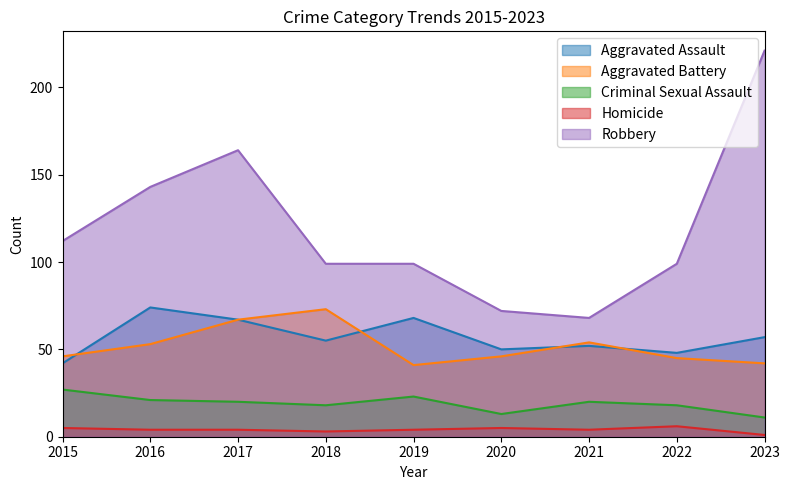

Reading left to right, extract all data points from this chart.

Aggravated Assault: 2015=42	2016=74	2017=67	2018=55	2019=68	2020=50	2021=52	2022=48	2023=57
Aggravated Battery: 2015=46	2016=53	2017=67	2018=73	2019=41	2020=46	2021=54	2022=45	2023=42
Criminal Sexual Assault: 2015=27	2016=21	2017=20	2018=18	2019=23	2020=13	2021=20	2022=18	2023=11
Homicide: 2015=5	2016=4	2017=4	2018=3	2019=4	2020=5	2021=4	2022=6	2023=1
Robbery: 2015=112	2016=143	2017=164	2018=99	2019=99	2020=72	2021=68	2022=99	2023=221